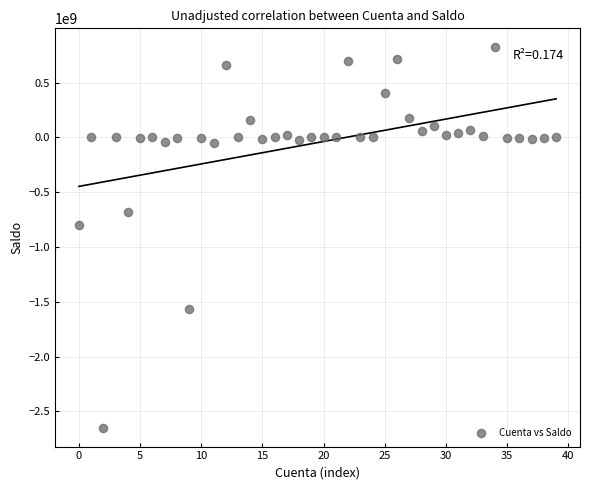

What Y value in the scatter plot is closest to -912541855?

-800000000